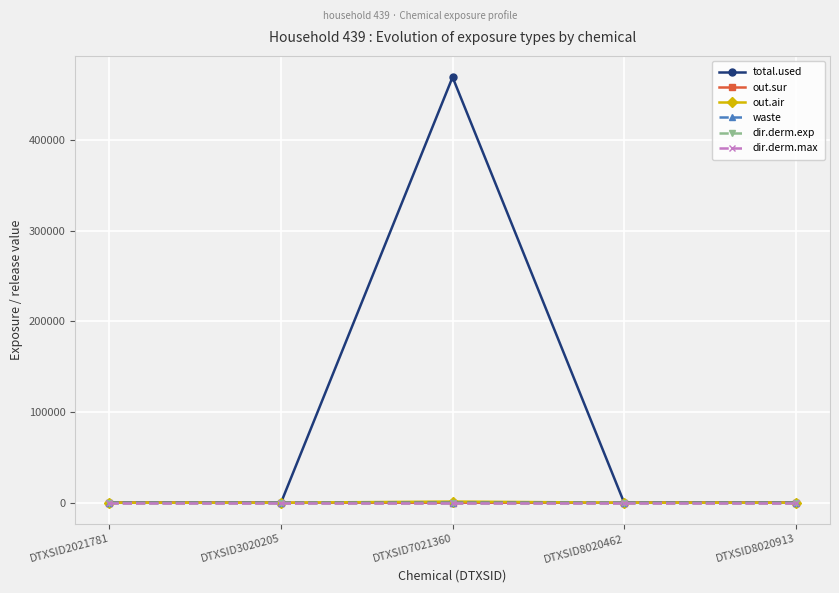

Is it true that waste equals -4.1 at DTXSID2021781?

False